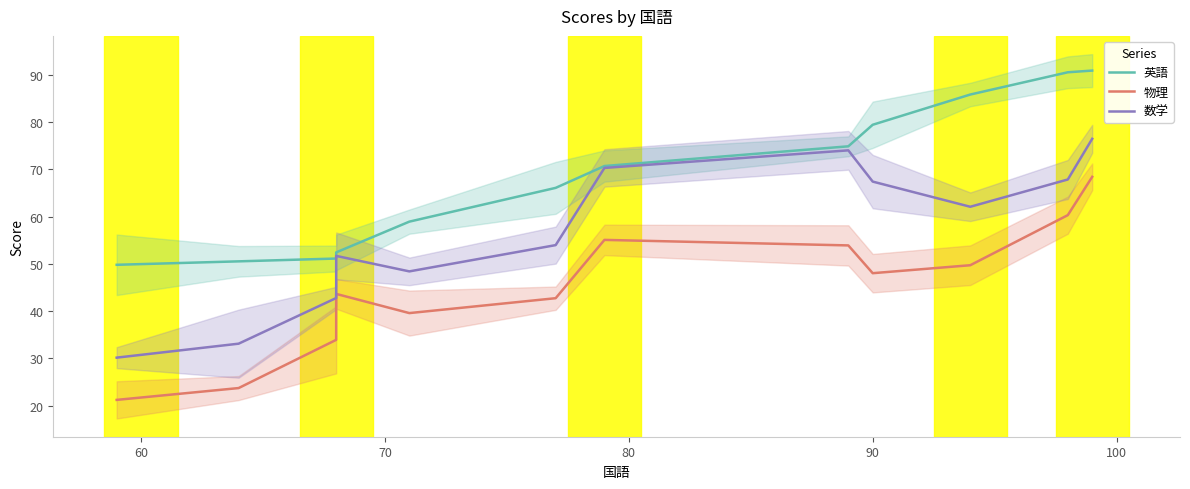

True or false: 英語 and 物理 intersect in this chart.

False